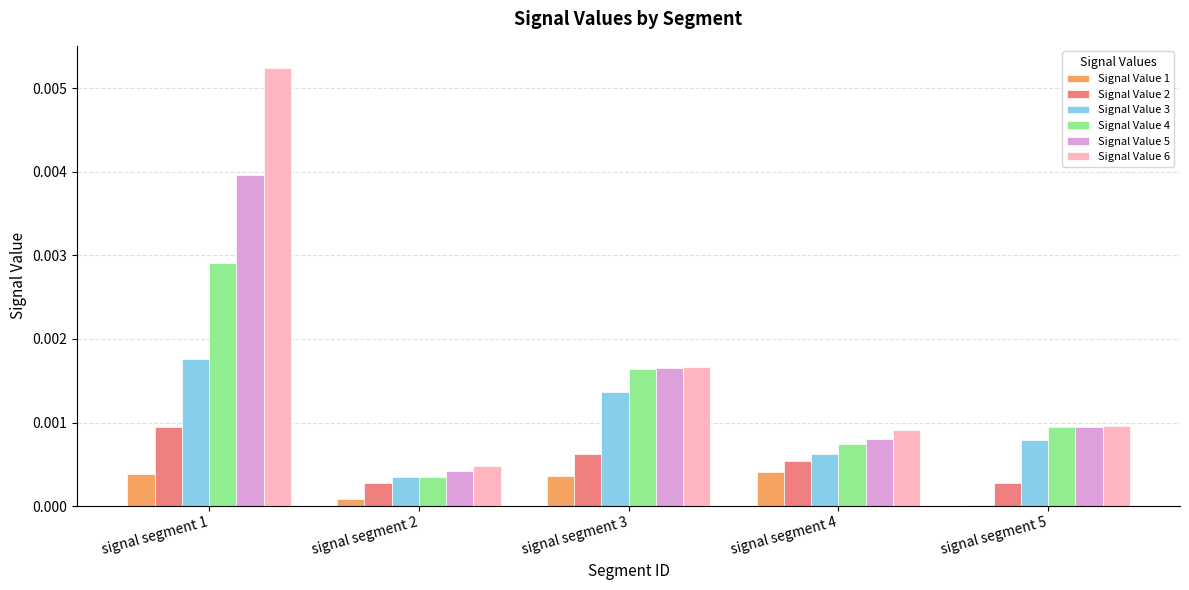

At which category is the sum across all series the highest?

signal segment 1